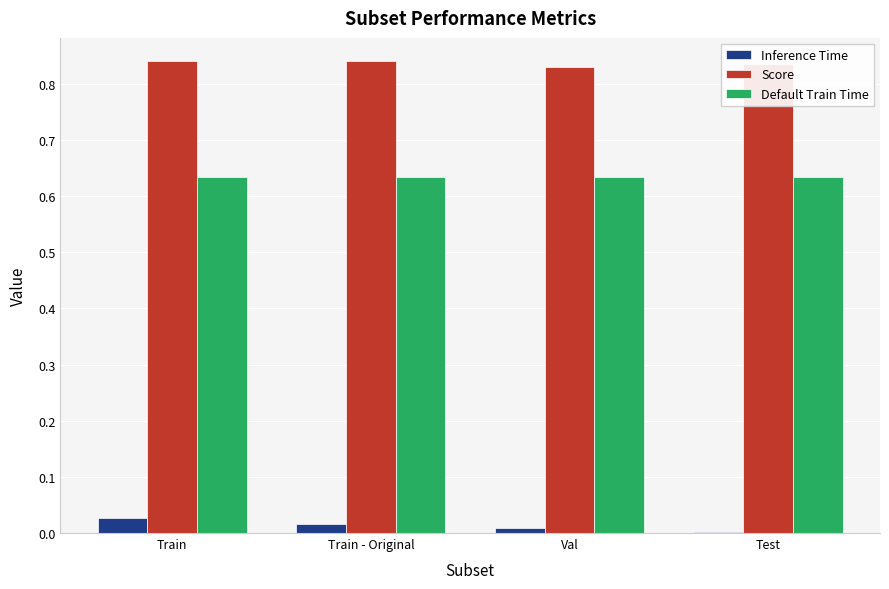

Which series has the largest total across all categories?

Score